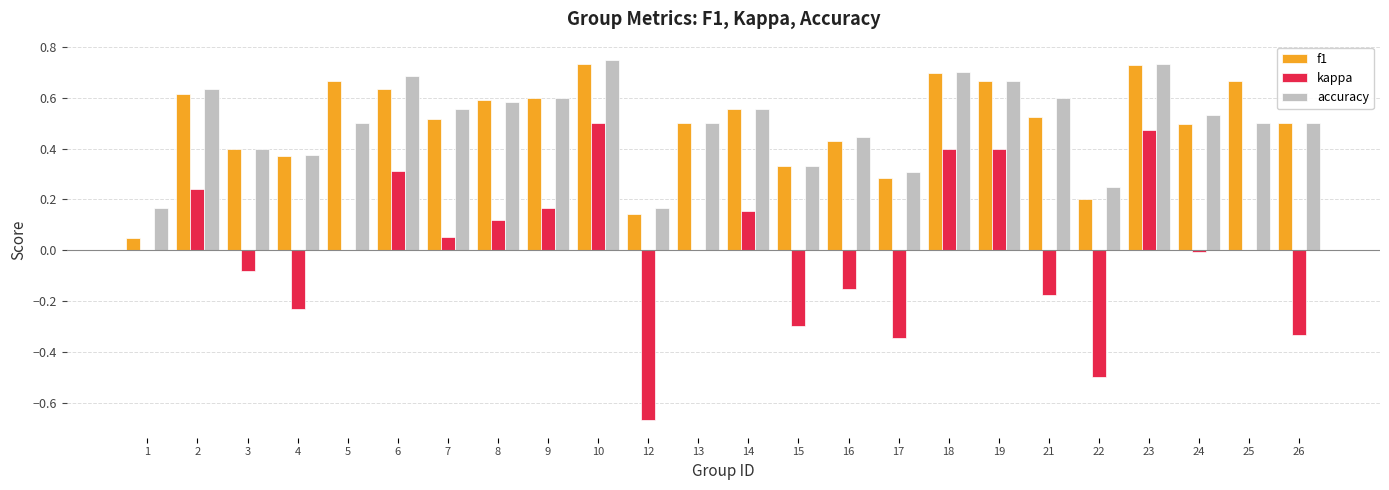

The value of f1 at 14 is 0.3. True or false?

False